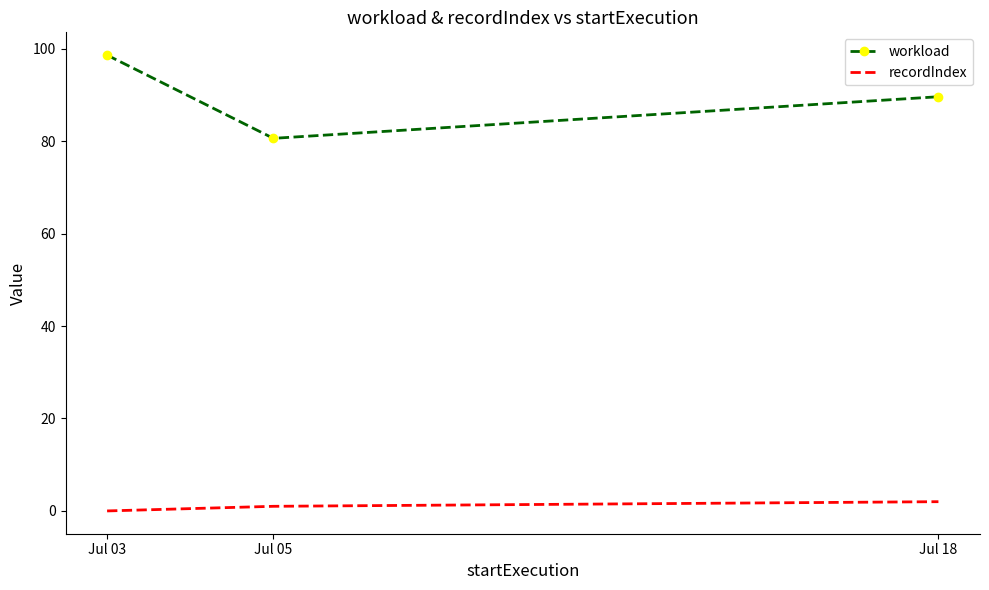

Is it true that recordIndex equals 2.0 at Jul 18?

True